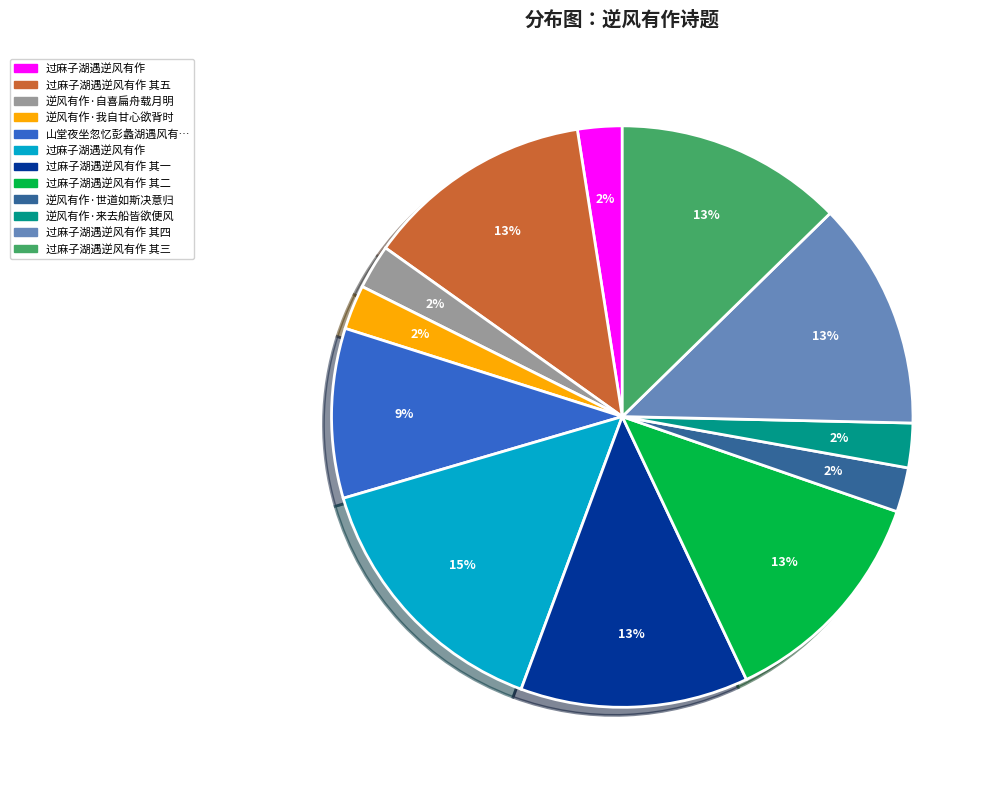

To the nearest percent, what is the average slice percentage?

8%